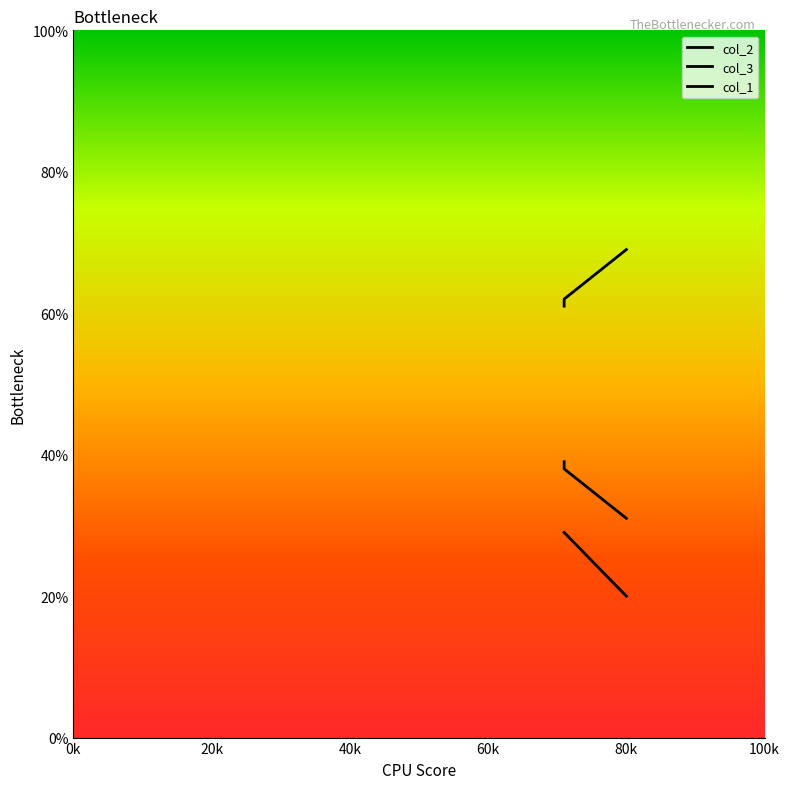

Is the value of col_1 at 20k greater than the value of col_3 at 0k?

No